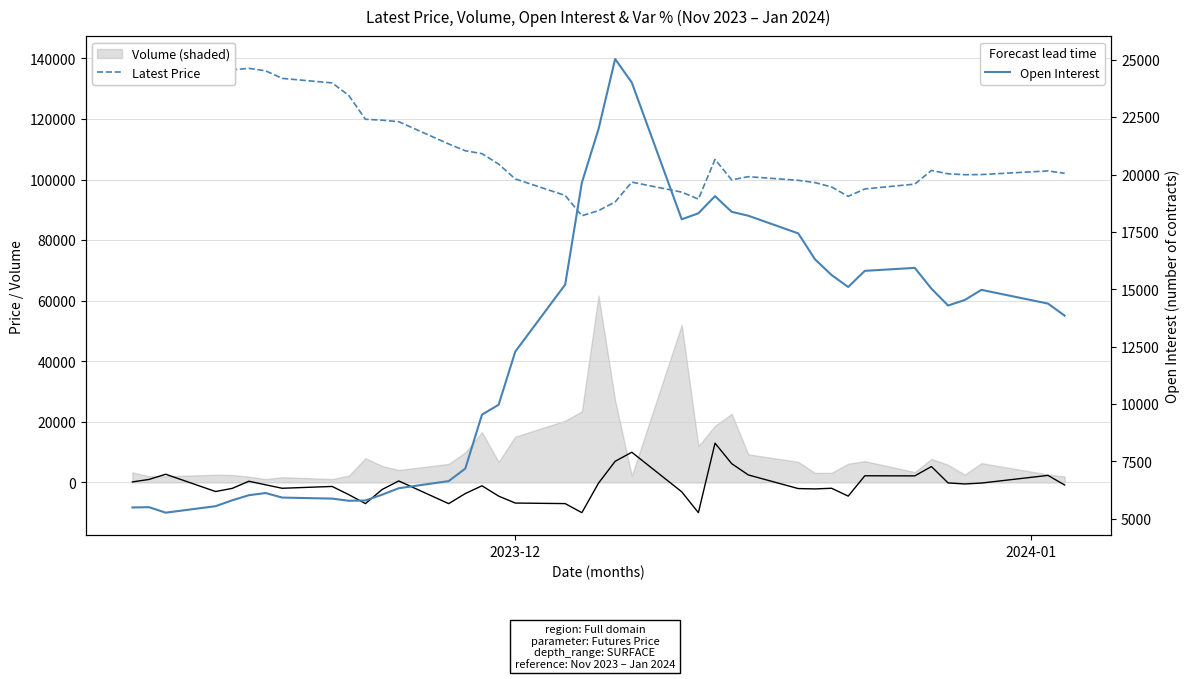

What is the minimum value for Latest Price?

88050.0